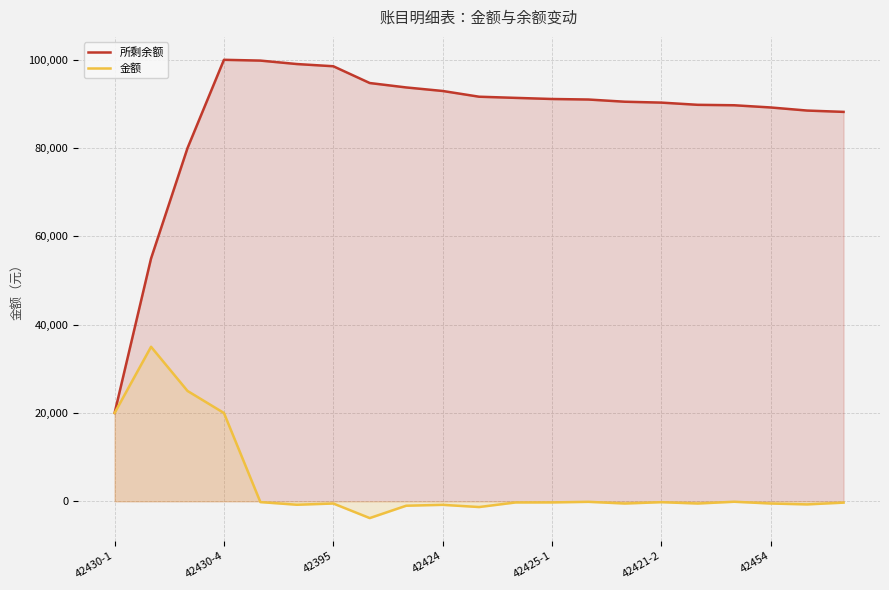

Which series has the largest total across all categories?

所剩余额